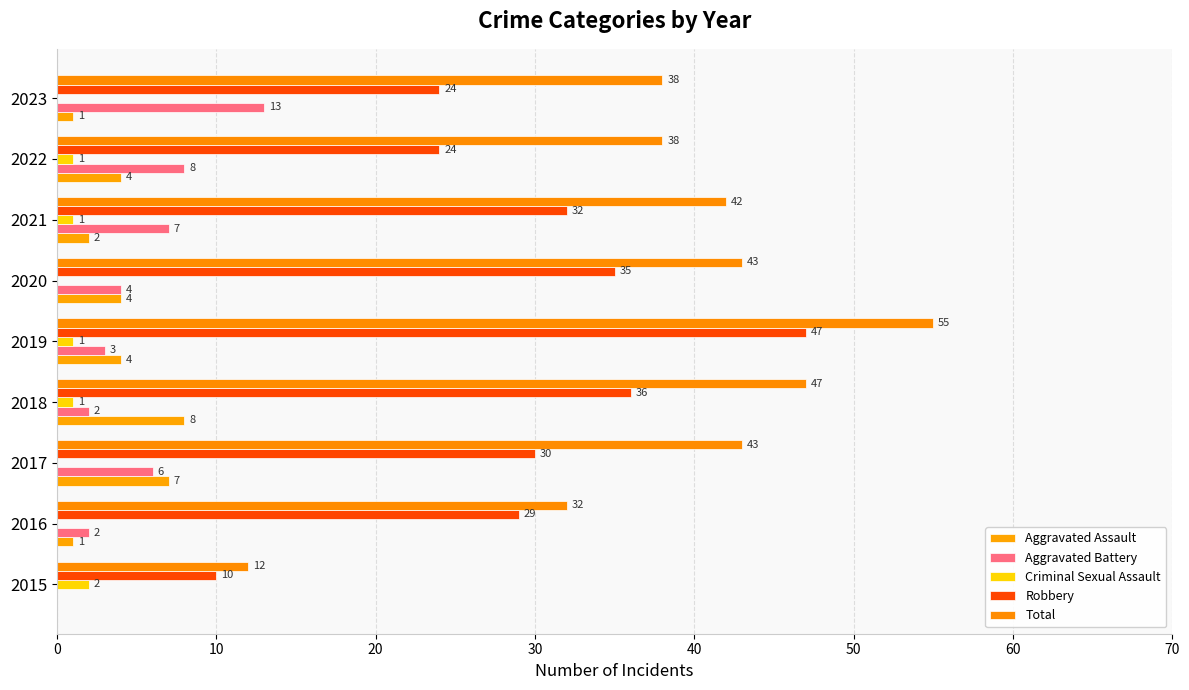

At which label does Robbery reach its peak?

2019